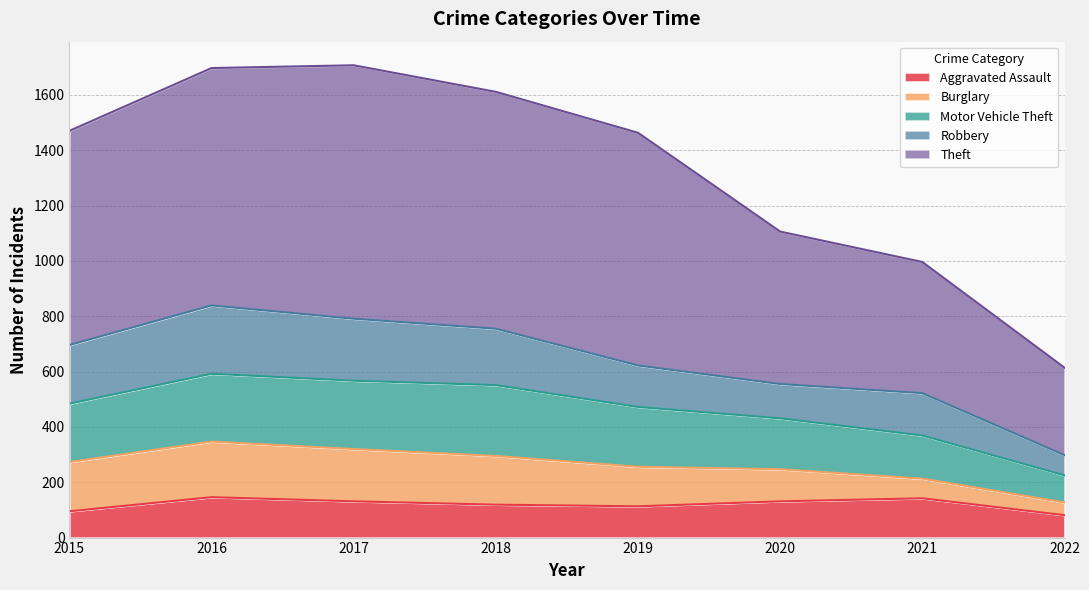

In Theft, how many points are higher than both neighbors (excluding endpoints)?

1